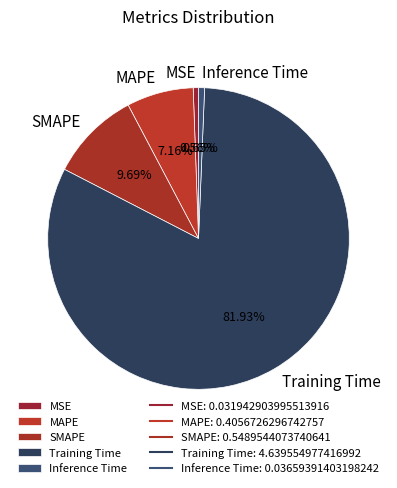

Between Inference Time and SMAPE, which is larger?

SMAPE